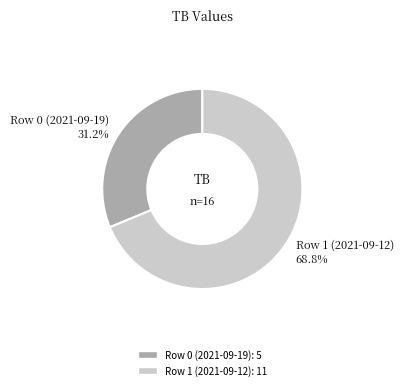

Count the number of slices in the pie.

2